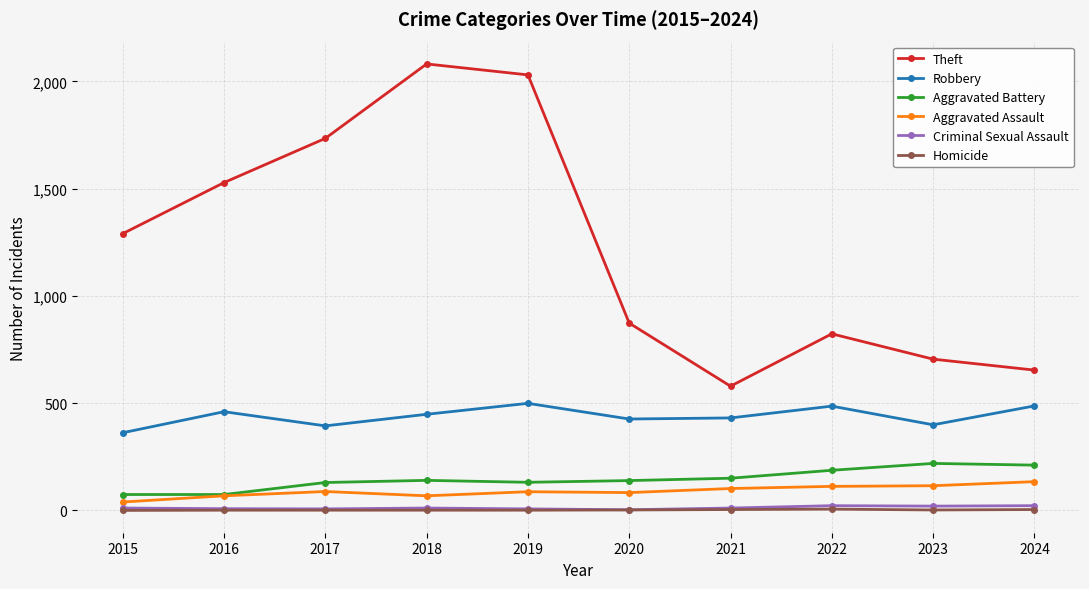

In Robbery, how many points are higher than both neighbors (excluding endpoints)?

3